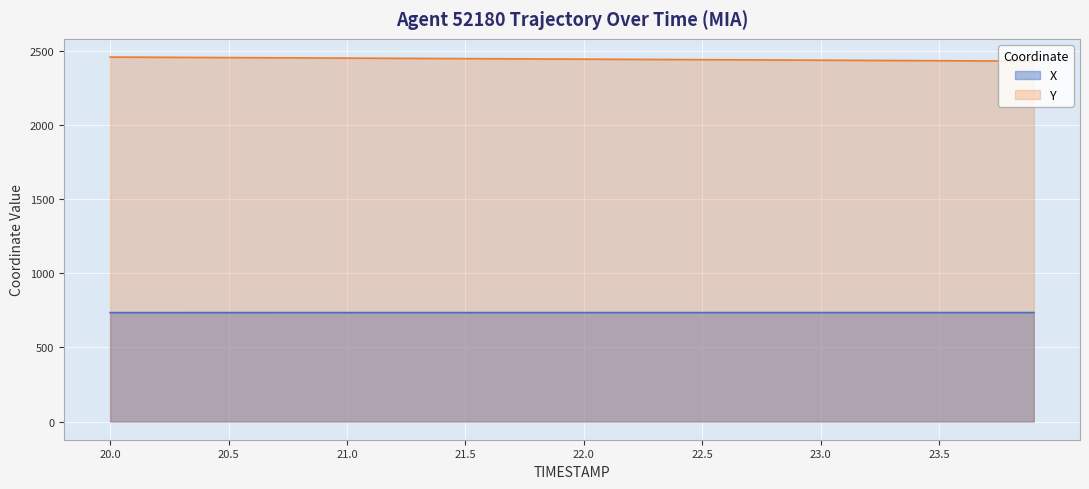

True or false: X and Y intersect in this chart.

False